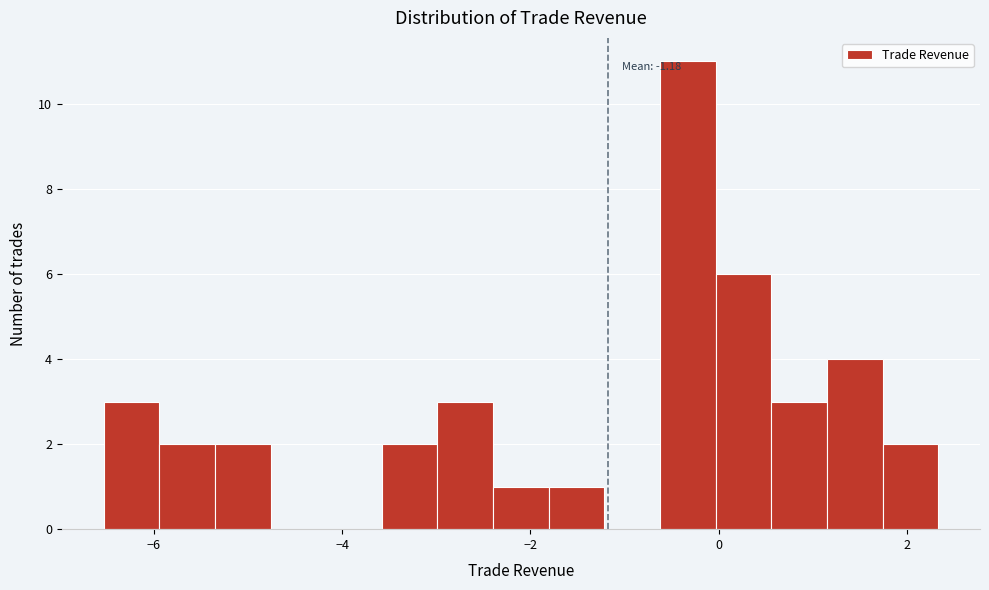

Around what value on the x-axis is the tallest bar? Give the approximate position of its centre, as read against the axis.

-0.4